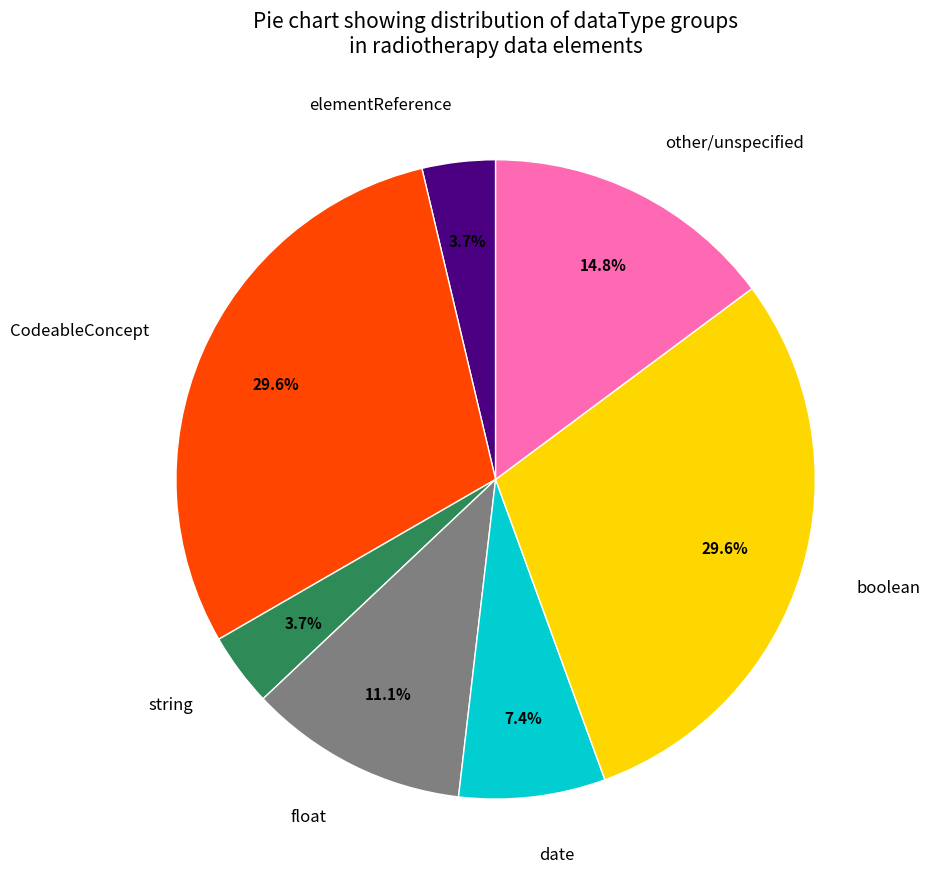

Count the number of slices in the pie.

7